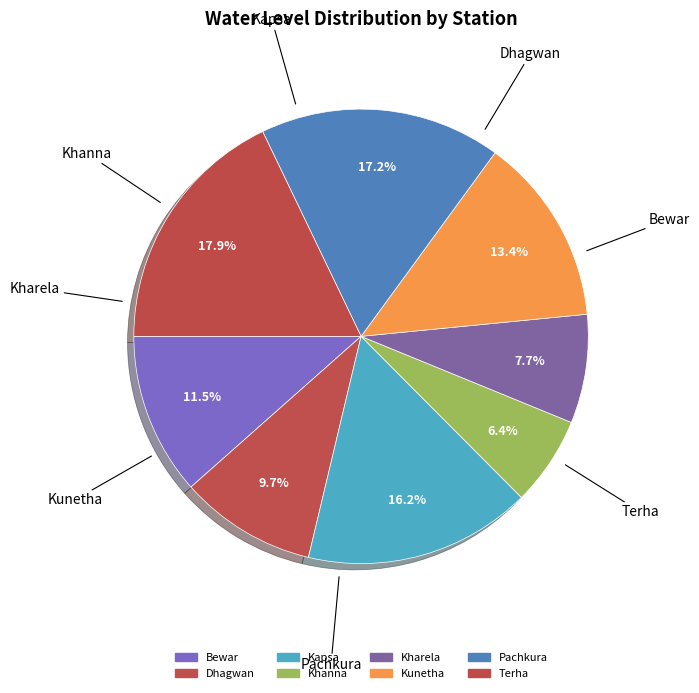

How many segments does this pie chart have?

8